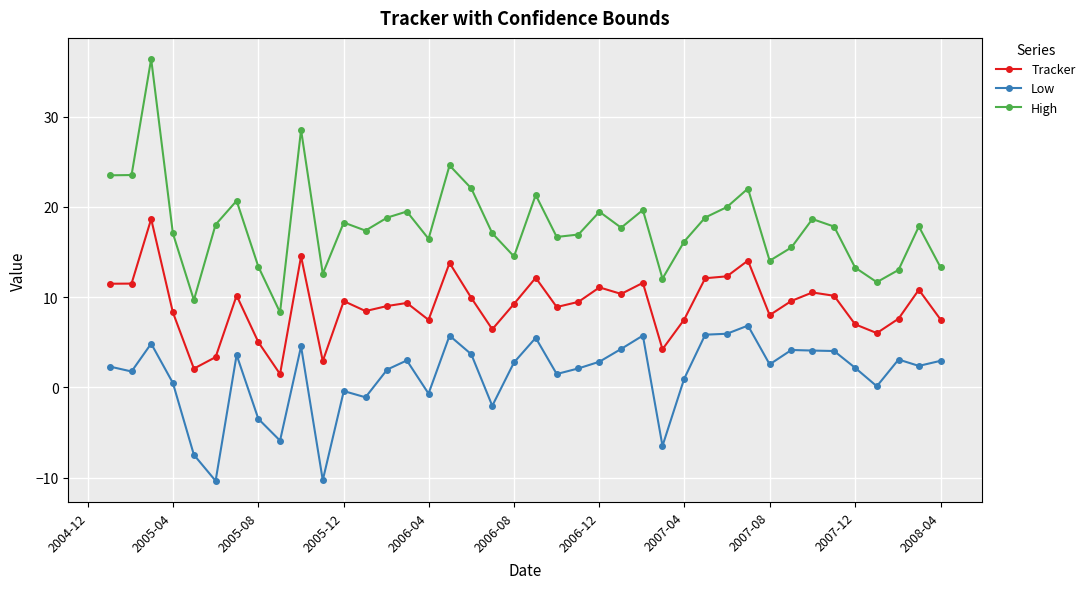

True or false: High has more than 1 points higher than both neighbors.

True